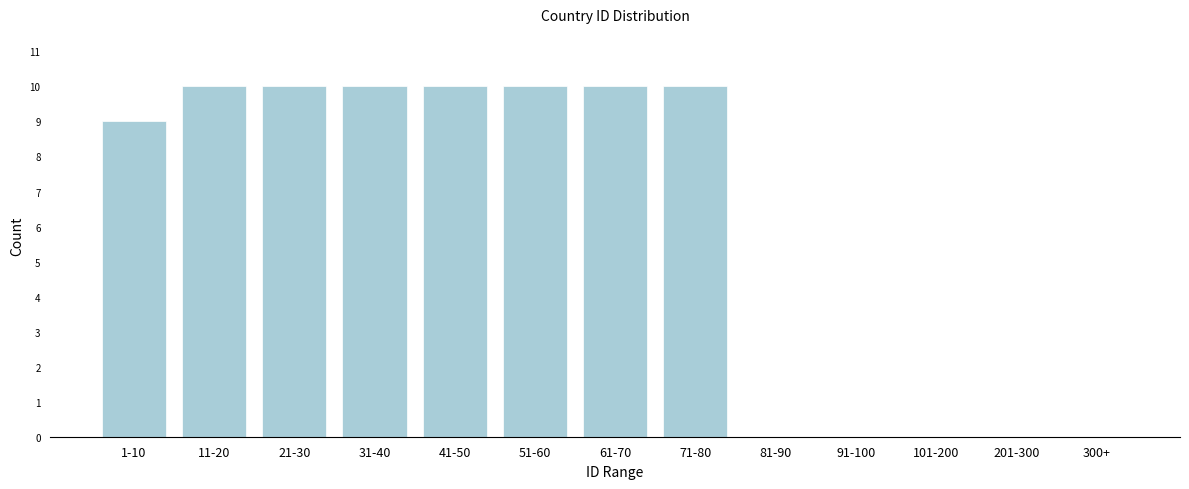

Reading right to left, transcribe all the data shown in this chart.

300+=0	201-300=0	101-200=0	91-100=0	81-90=0	71-80=10	61-70=10	51-60=10	41-50=10	31-40=10	21-30=10	11-20=10	1-10=9